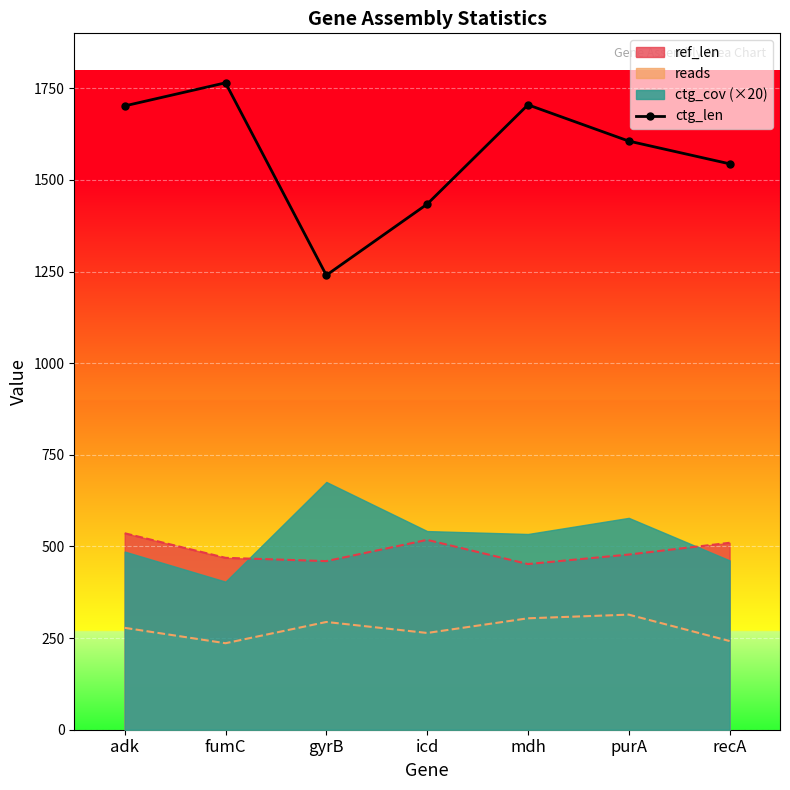

True or false: ctg_len and reads cross at least once.

False